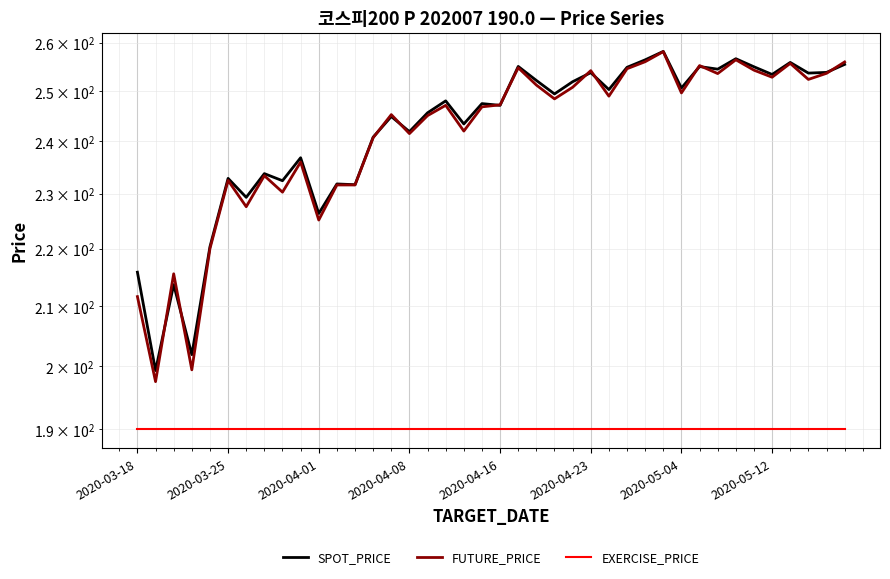

At which category does the chart reach its peak across all series?

29